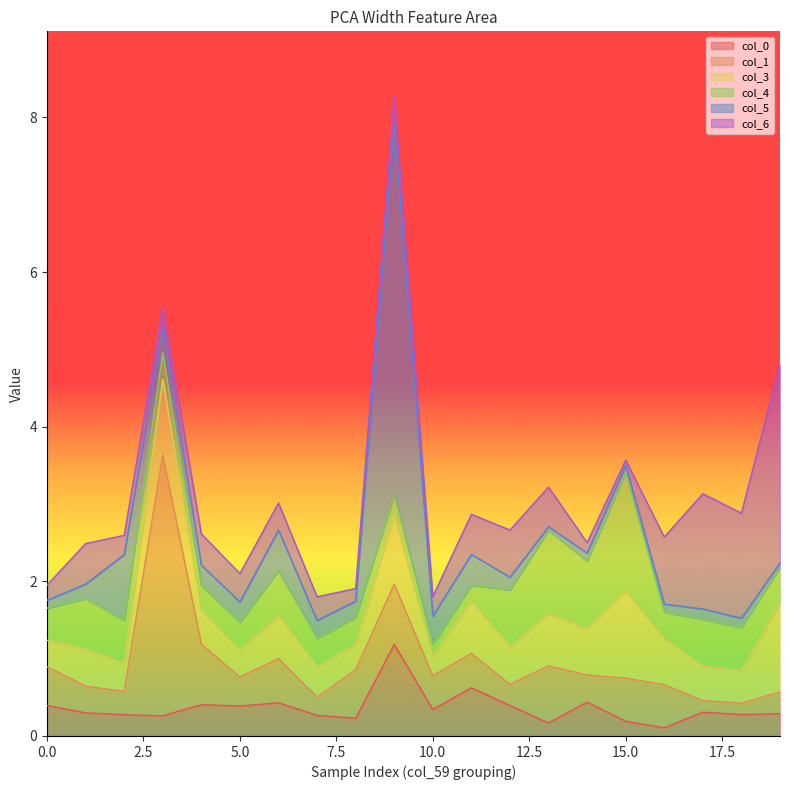

At how many categories does at least one series exceed 4?

1